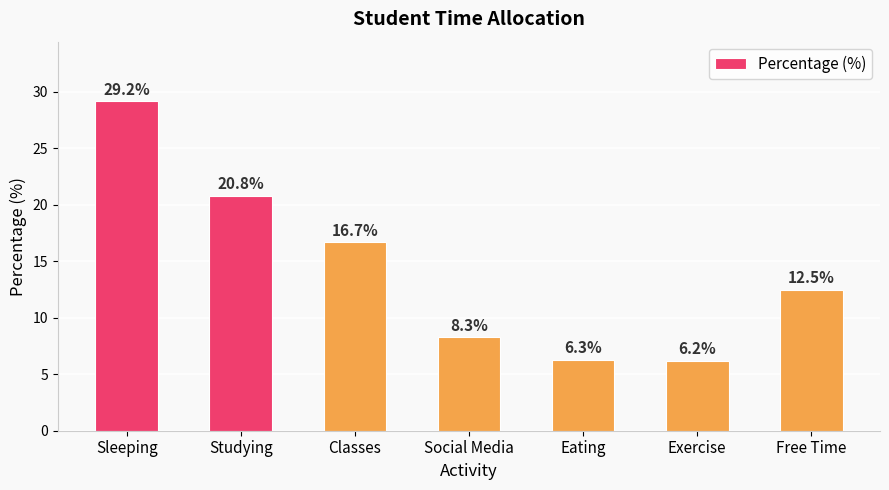

True or false: the data shows 20.8 at Studying.

True